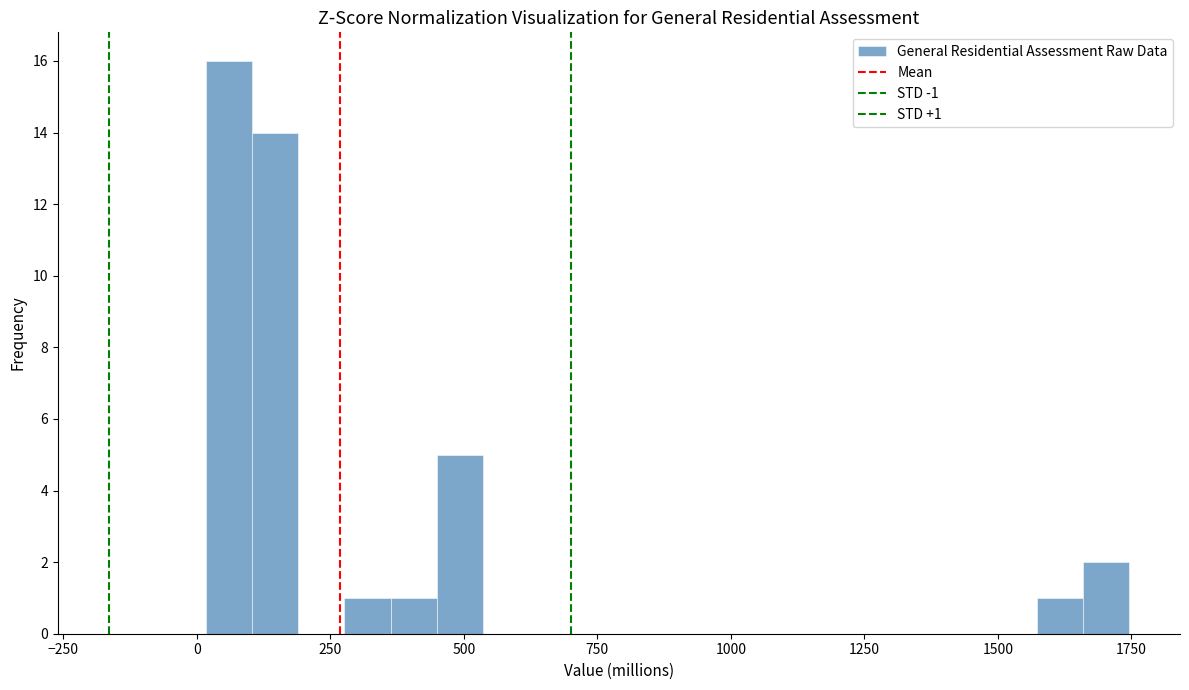

Around what value on the x-axis is the tallest bar? Give the approximate position of its centre, as read against the axis.

50